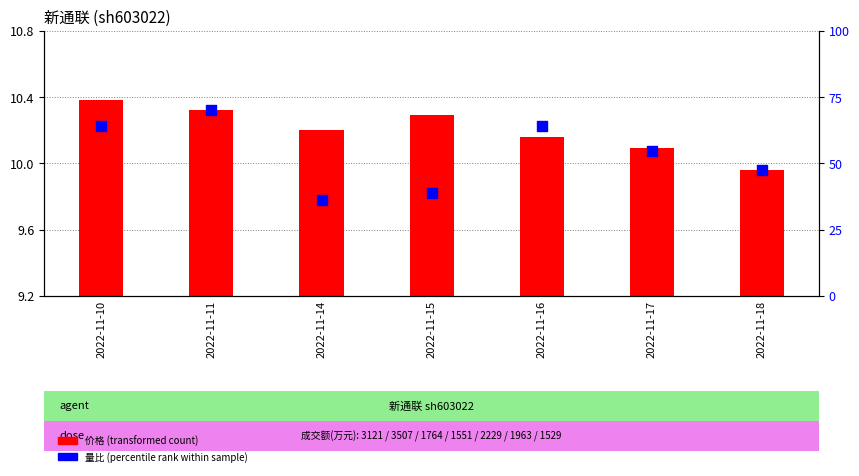

What is the total value across all series at 2022-11-14?

10.7